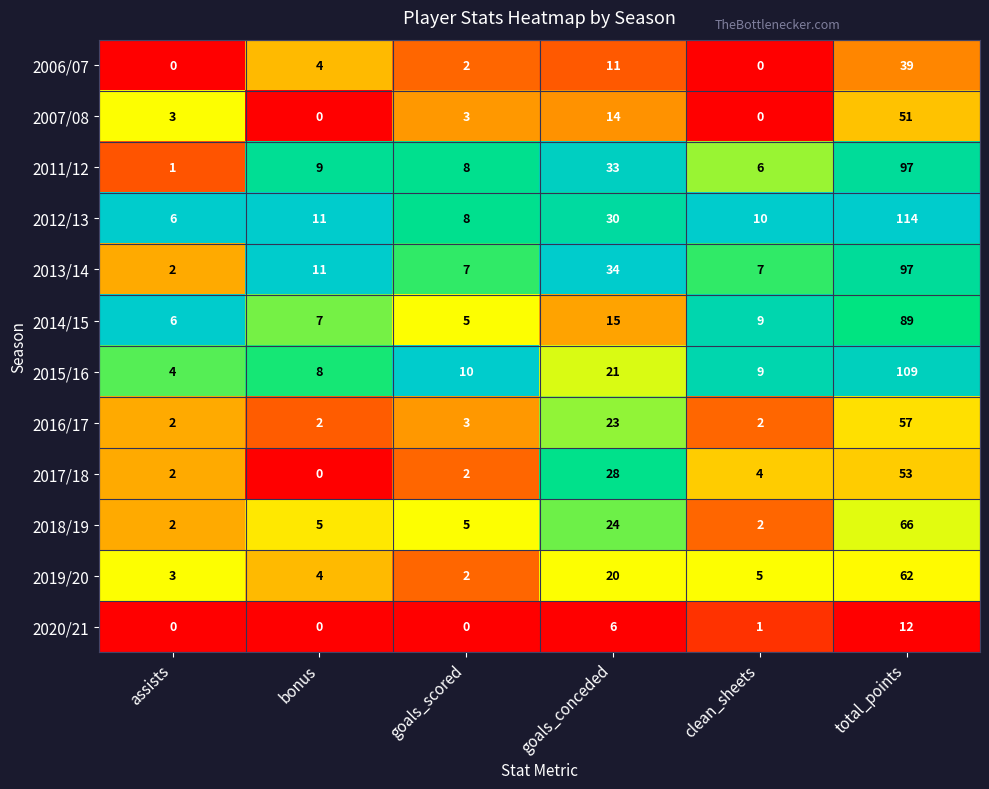

At which category does the chart reach its peak across all series?

total_points